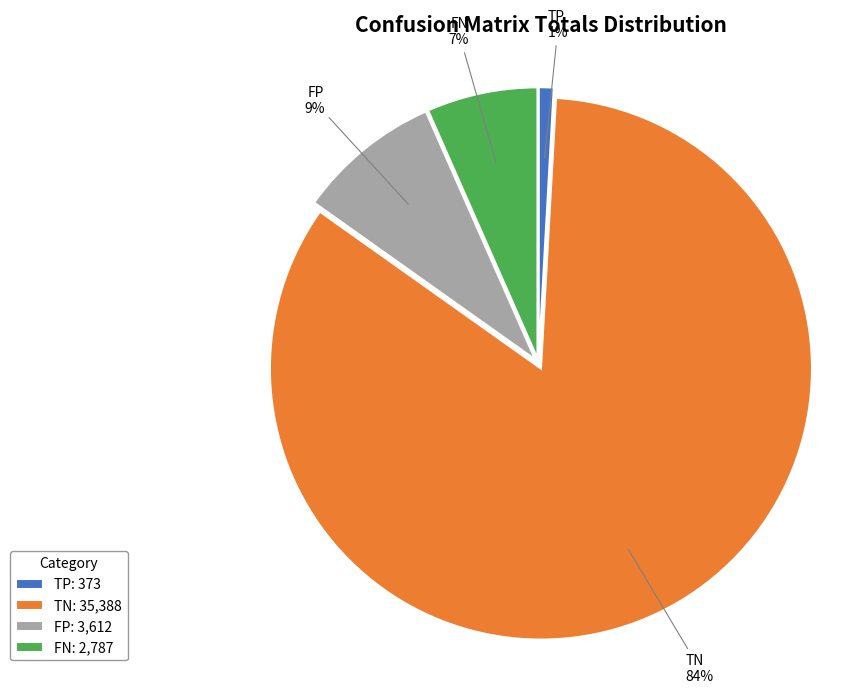

Is TN the majority of the pie?

Yes